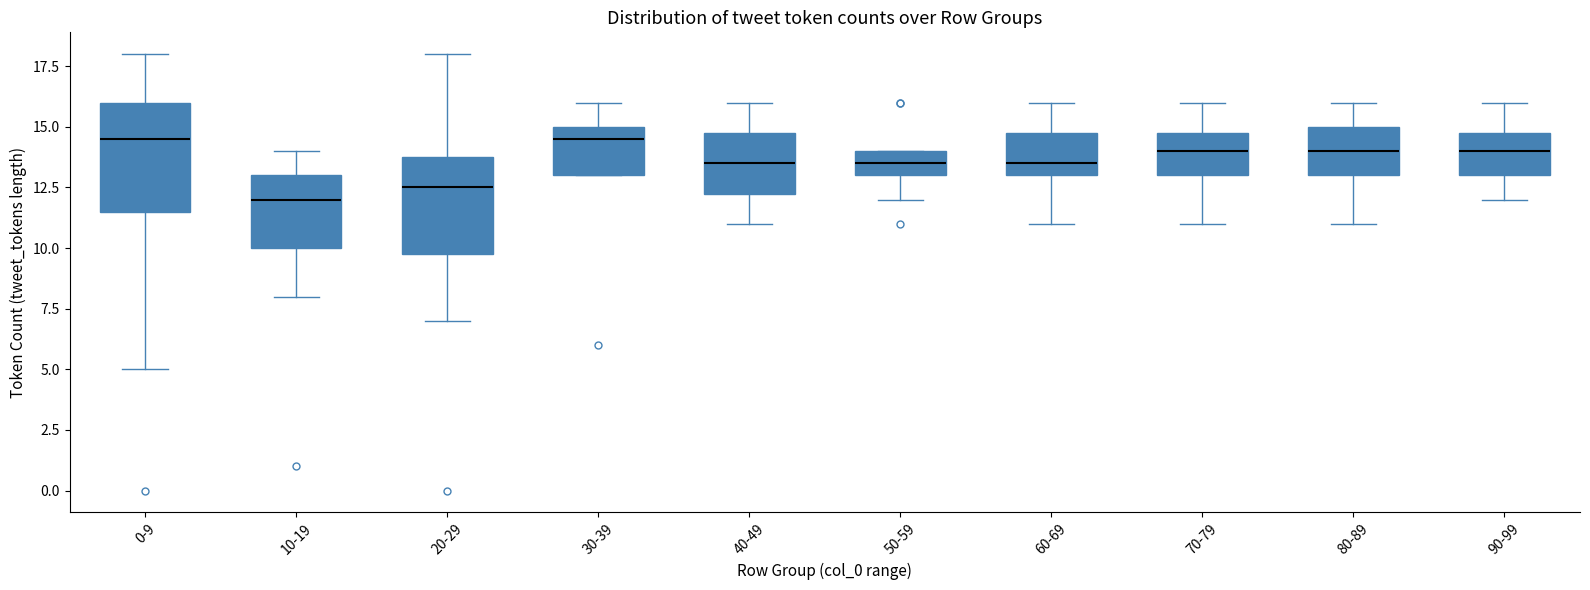

Comparing the boxes themselves (not the whiskers), which one is the tallest?

0-9